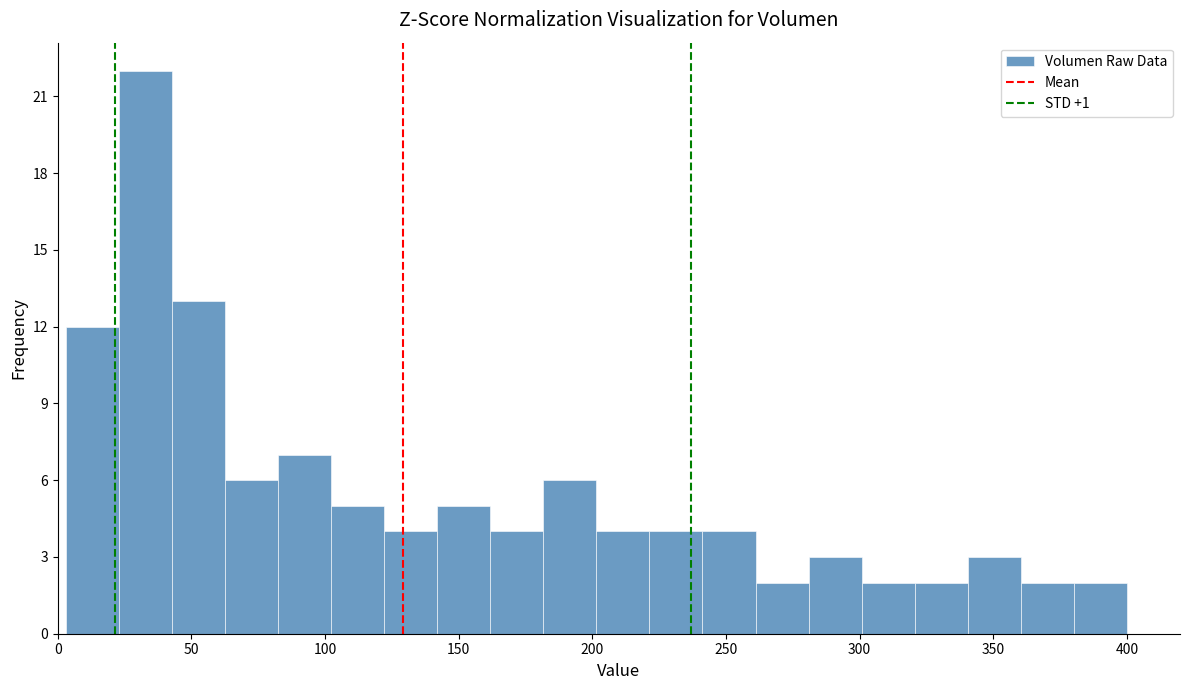

Around what value on the x-axis is the tallest bar? Give the approximate position of its centre, as read against the axis.

35